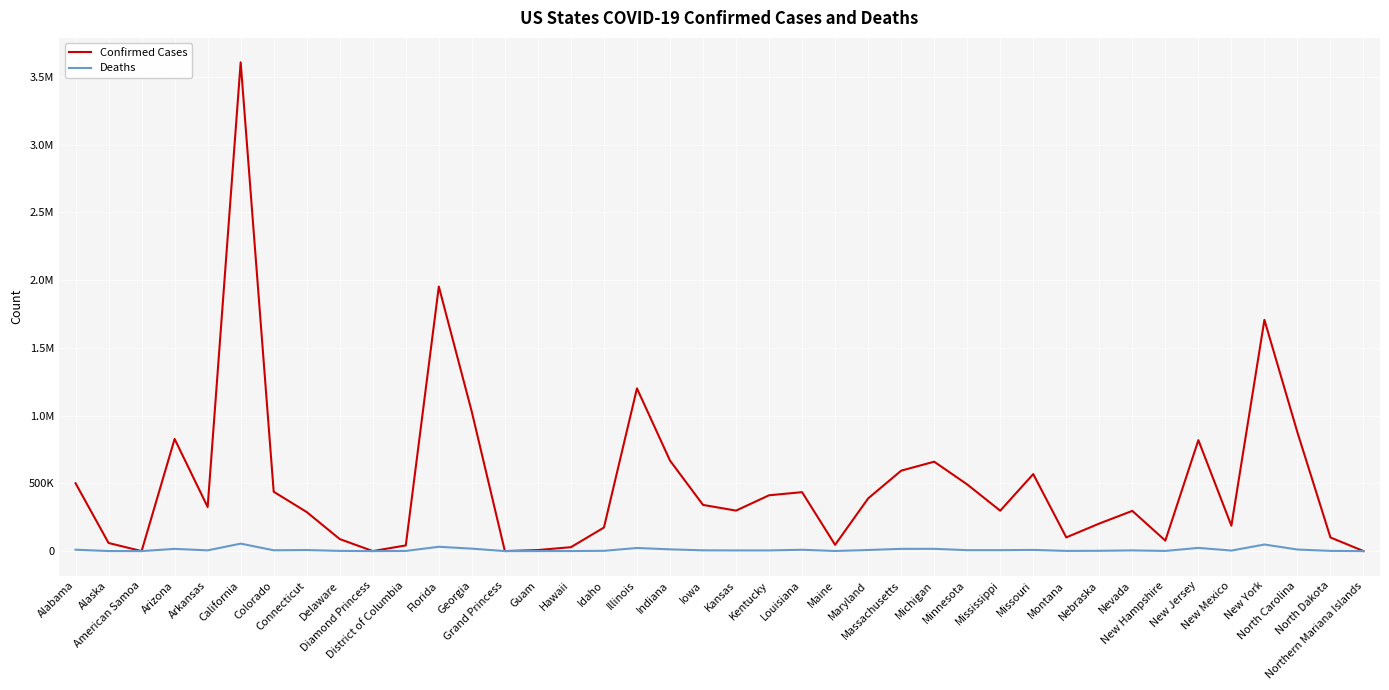

Where is the first local maximum for Confirmed Cases?

Arizona